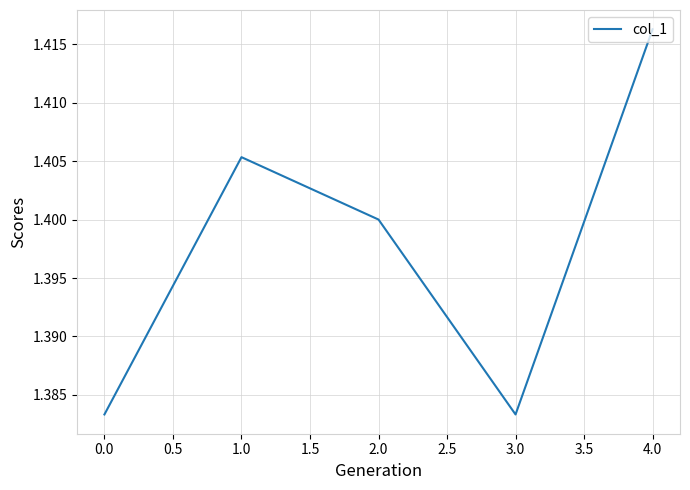

What position from the left is 4.0?

5